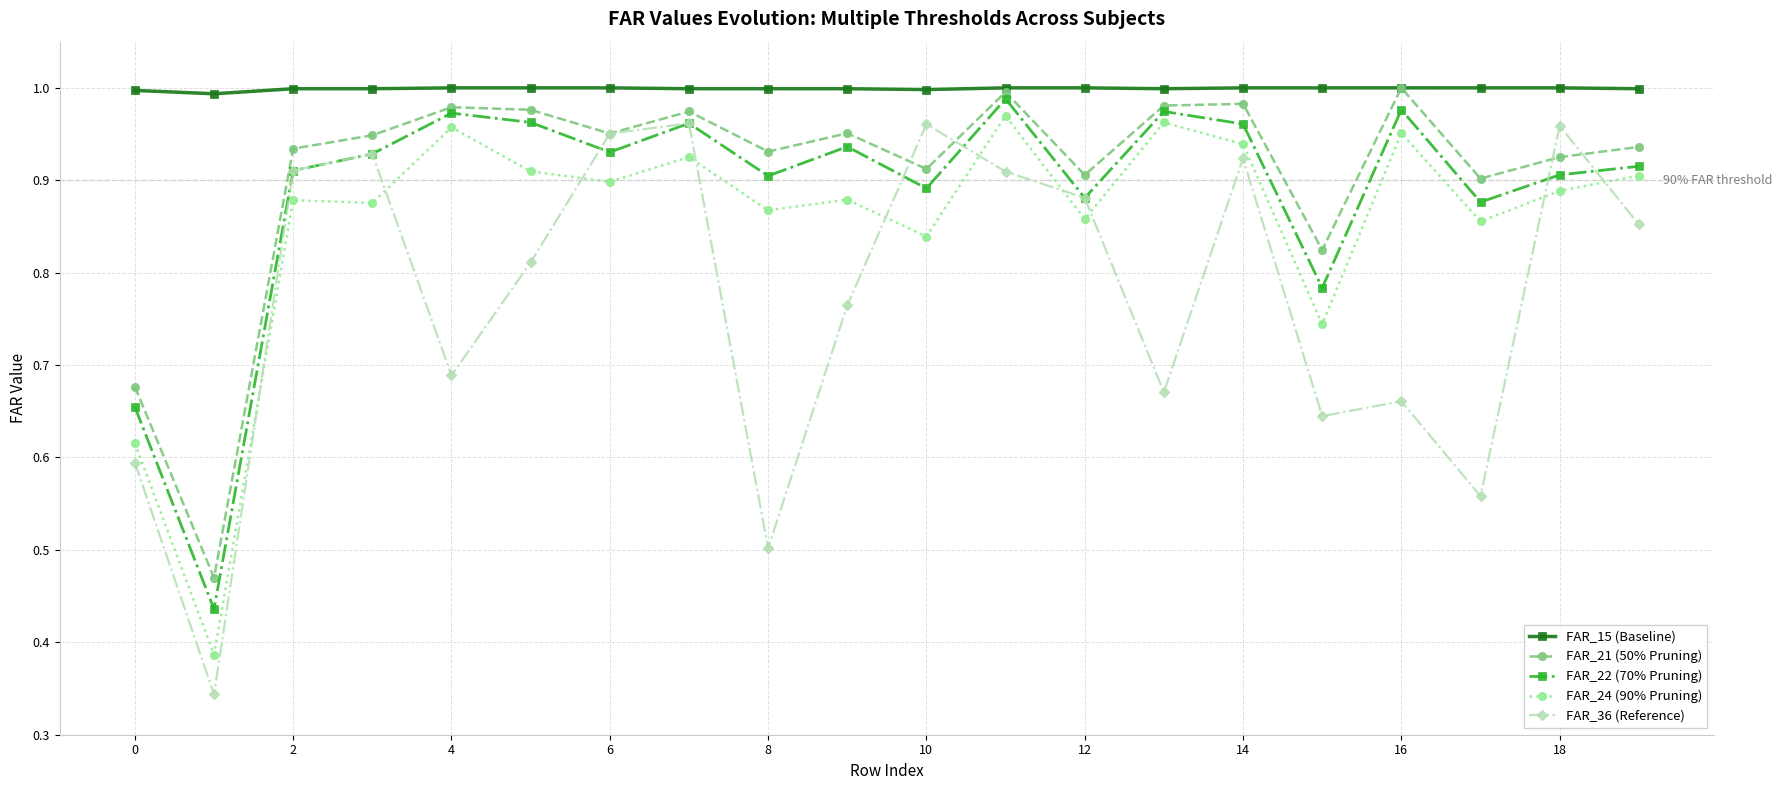

Which series has the largest total across all categories?

FAR_15 (Baseline)